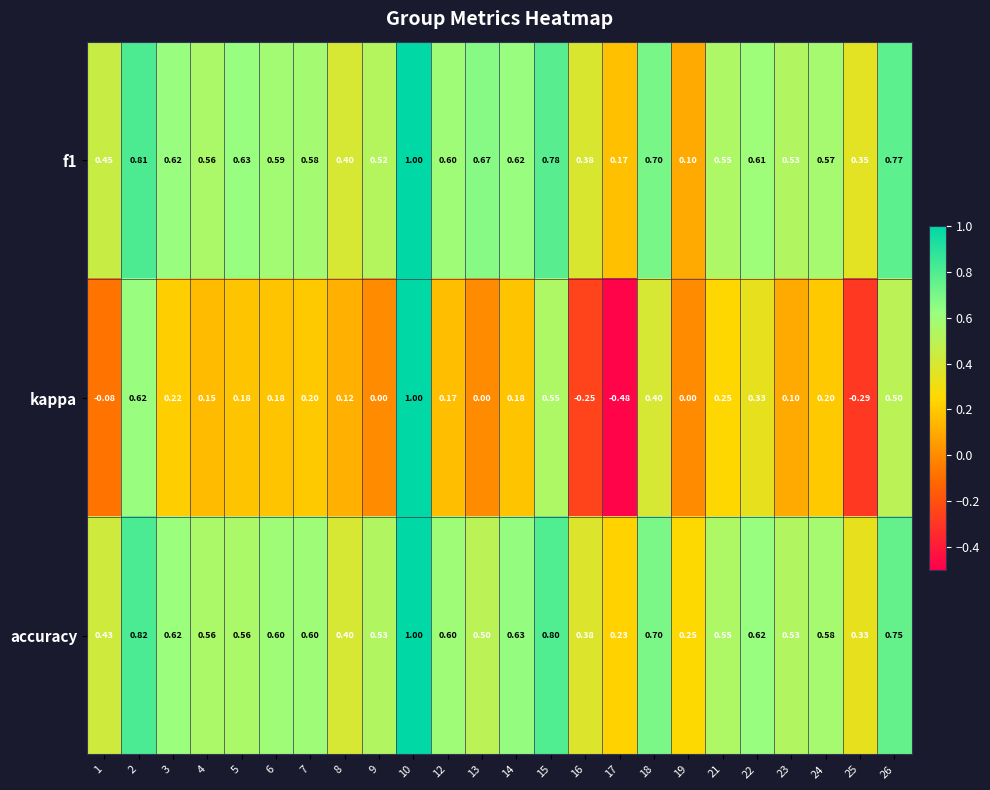

Which series has the largest total across all categories?

accuracy